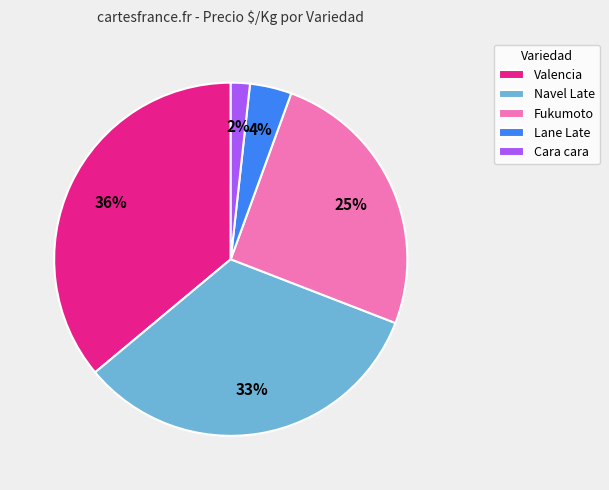

To the nearest percent, what is the combined percentage of Navel Late and Cara cara?

35%